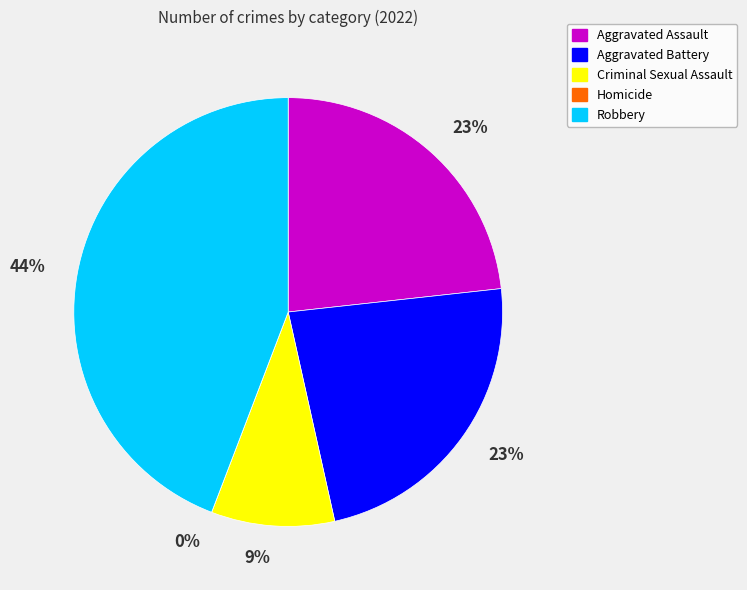

Rank the categories by value from lowest to highest.

Homicide, Criminal Sexual Assault, Aggravated Assault, Aggravated Battery, Robbery